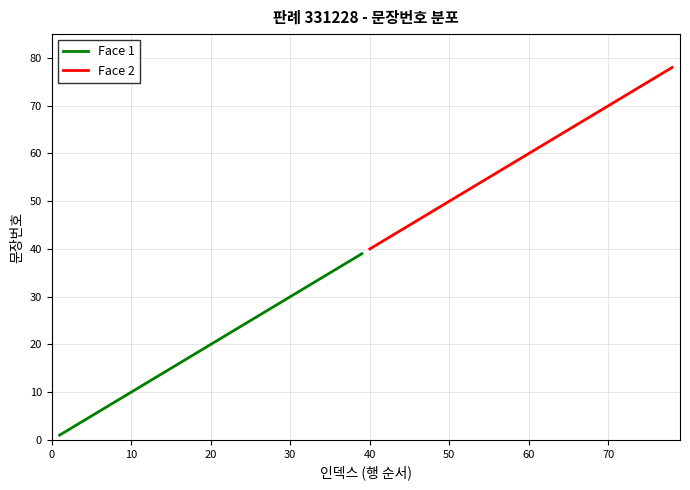

What is the smallest value displayed?

1